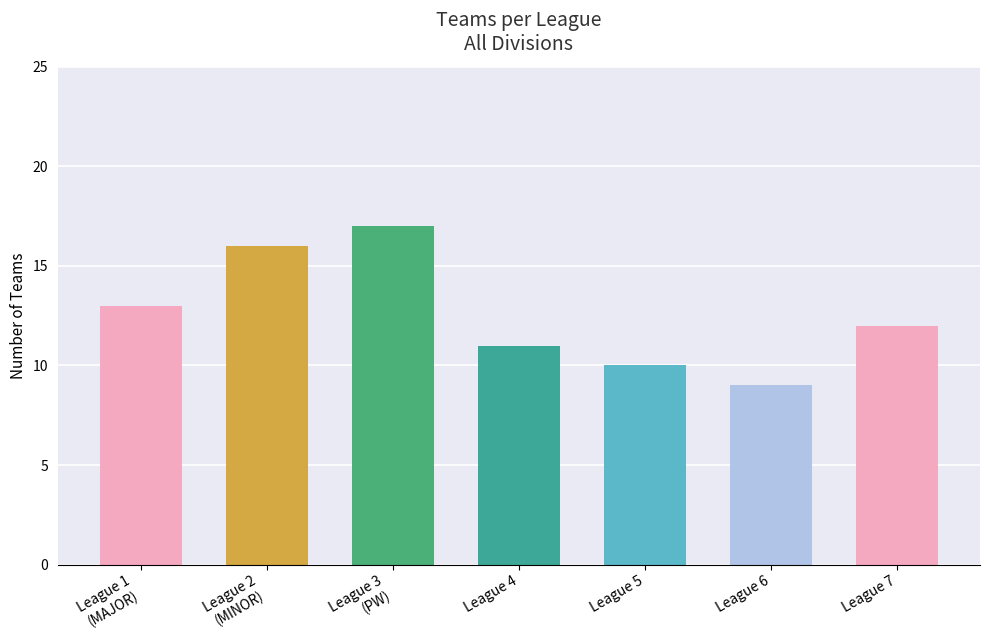

What is the change in value from 12 to 14?

-1